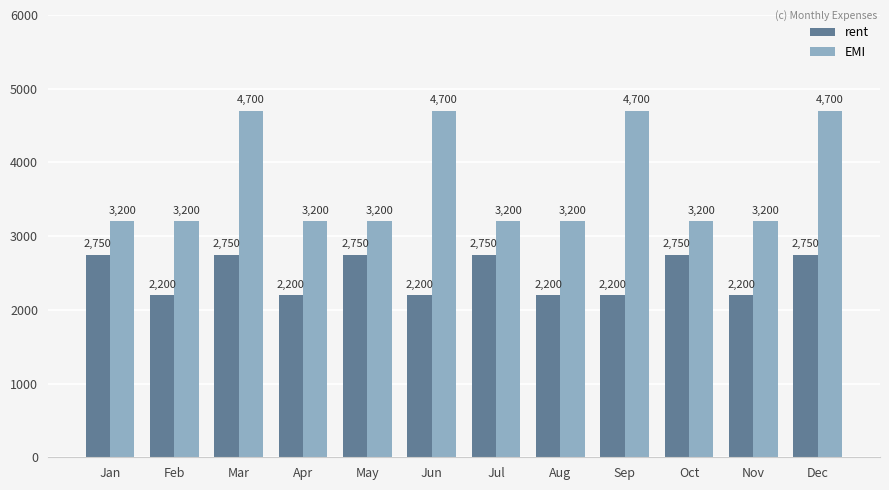

Reading left to right, list all the values displayed in this chart.

rent: Jan=2750	Feb=2200	Mar=2750	Apr=2200	May=2750	Jun=2200	Jul=2750	Aug=2200	Sep=2200	Oct=2750	Nov=2200	Dec=2750
EMI: Jan=3200	Feb=3200	Mar=4700	Apr=3200	May=3200	Jun=4700	Jul=3200	Aug=3200	Sep=4700	Oct=3200	Nov=3200	Dec=4700